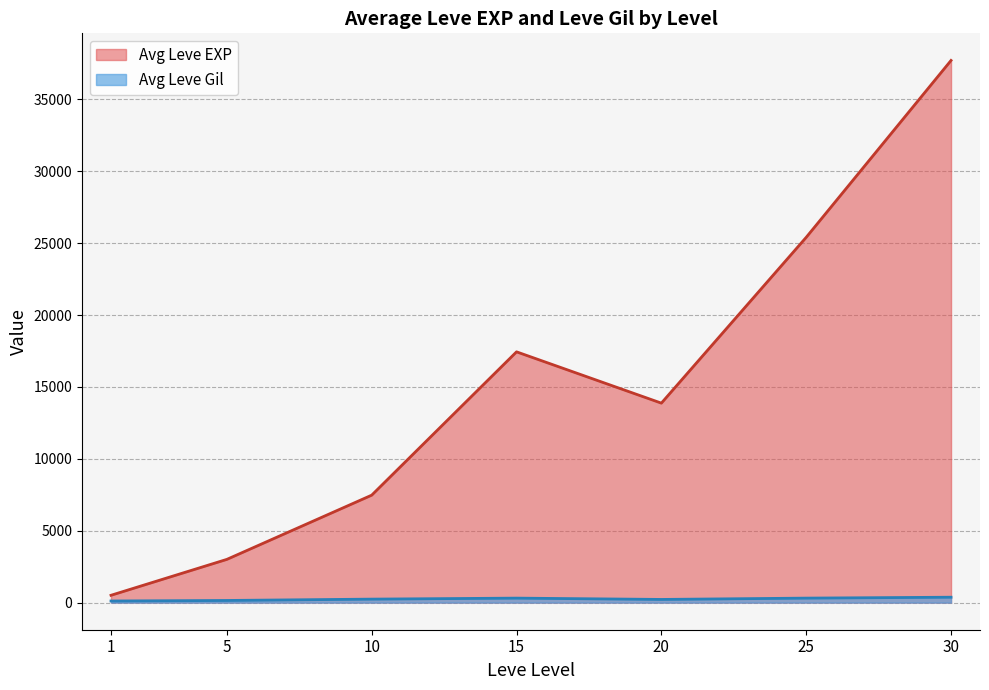

Which series has the widest spread of values?

Avg Leve EXP